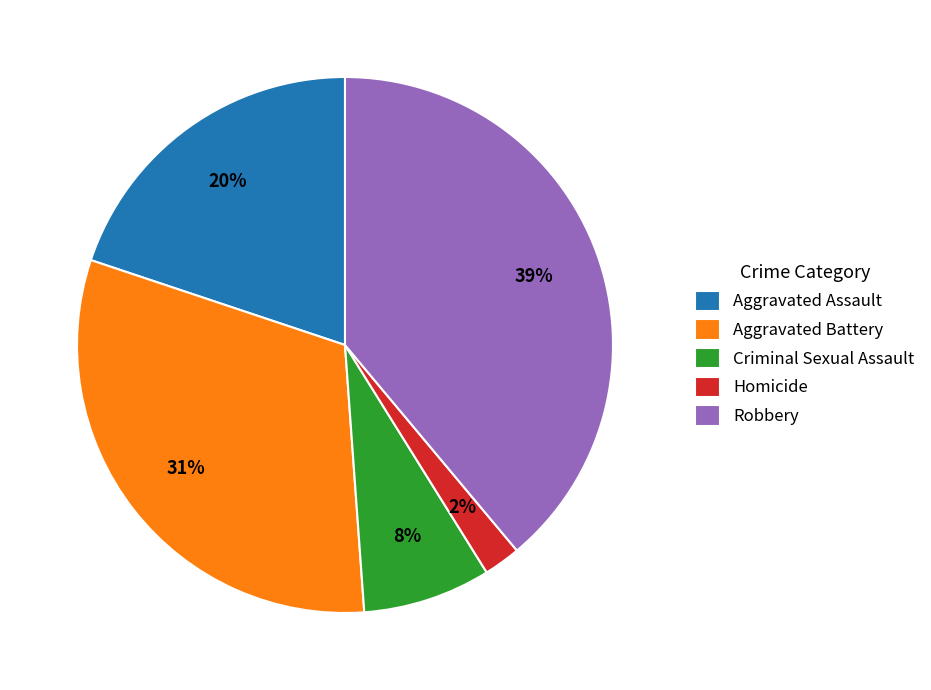

True or false: Criminal Sexual Assault accounts for 8% of the total.

True